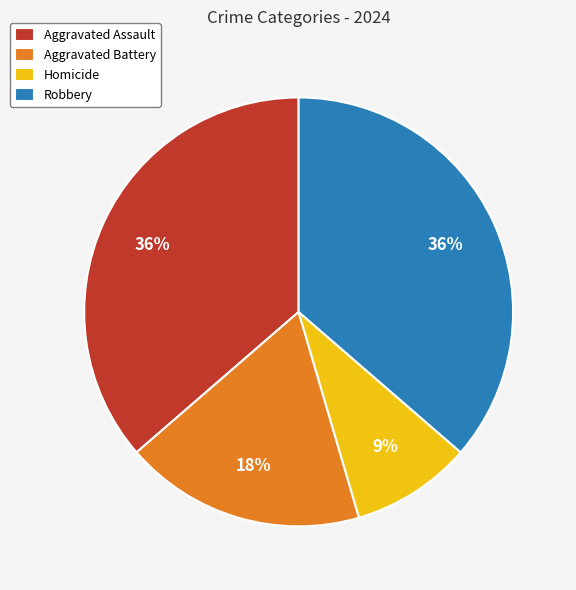

How many slices are in this pie chart?

4